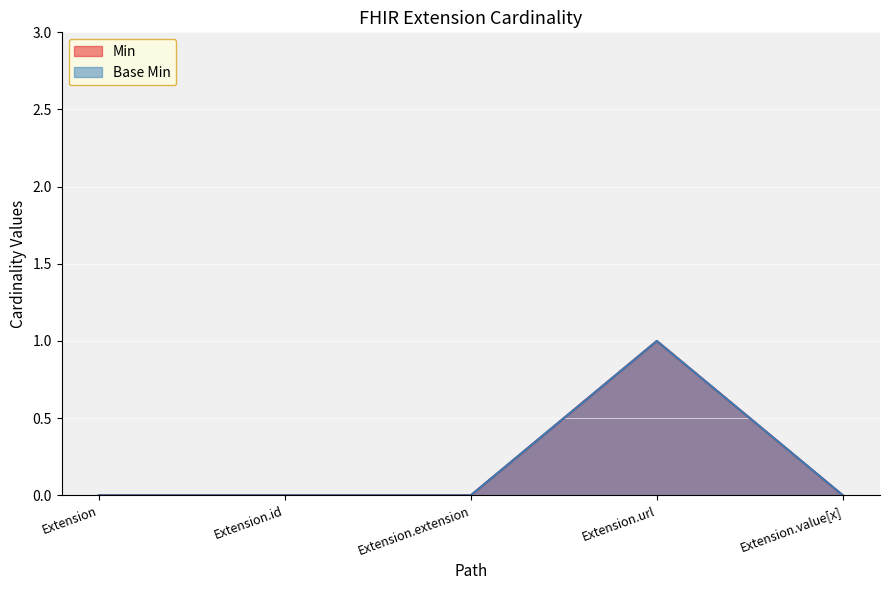

At how many categories does at least one series exceed 0?

1